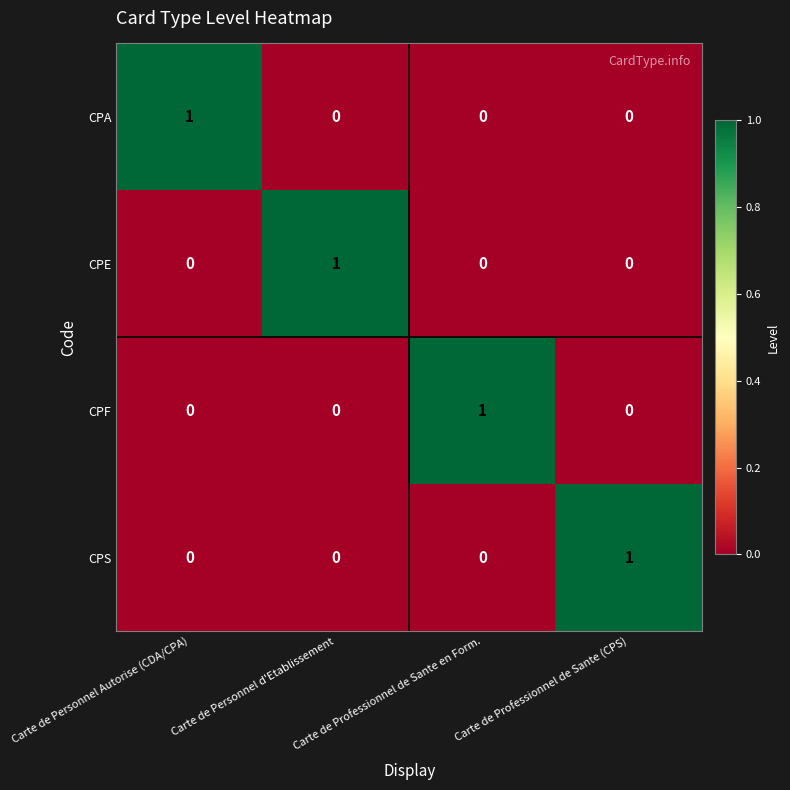

Is the value of CPA at Carte de Professionnel de Sante en Form. greater than the value of CPS at Carte de Professionnel de Sante (CPS)?

No